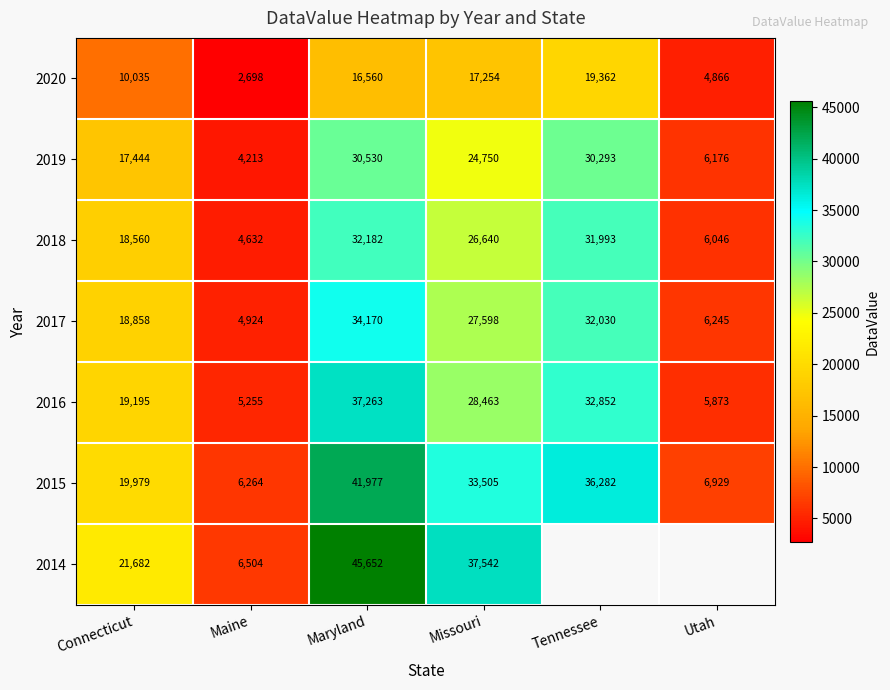

How many values in the 2015 series are below 33505?

3